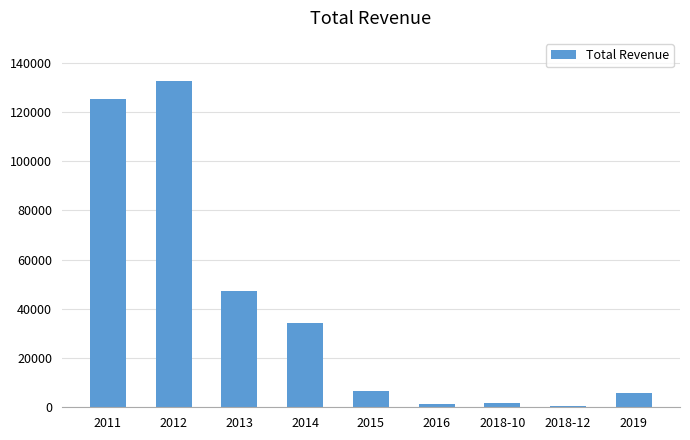

What is the sum of the values at 2014 and 2013?

81700